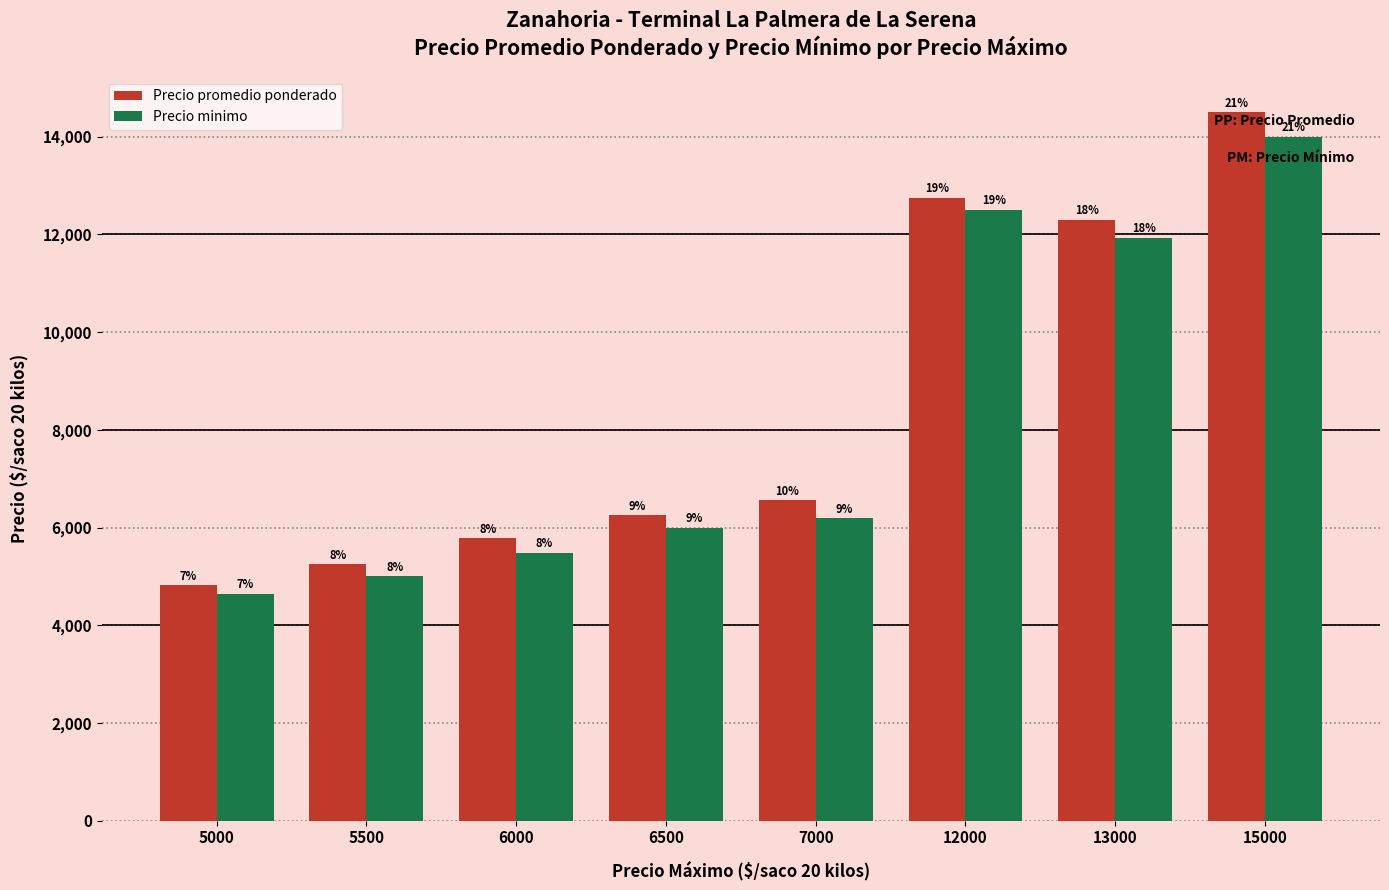

What is the difference between the second highest and second lowest values in the Precio minimo series?

7500